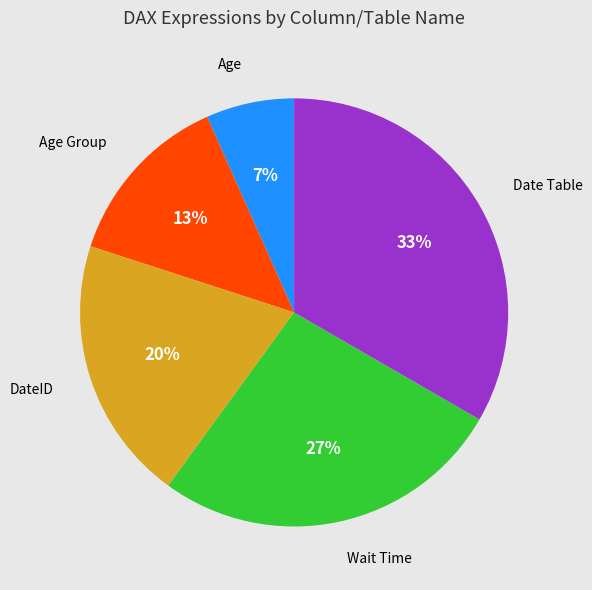

To the nearest percent, what percentage of the pie is DateID?

20%